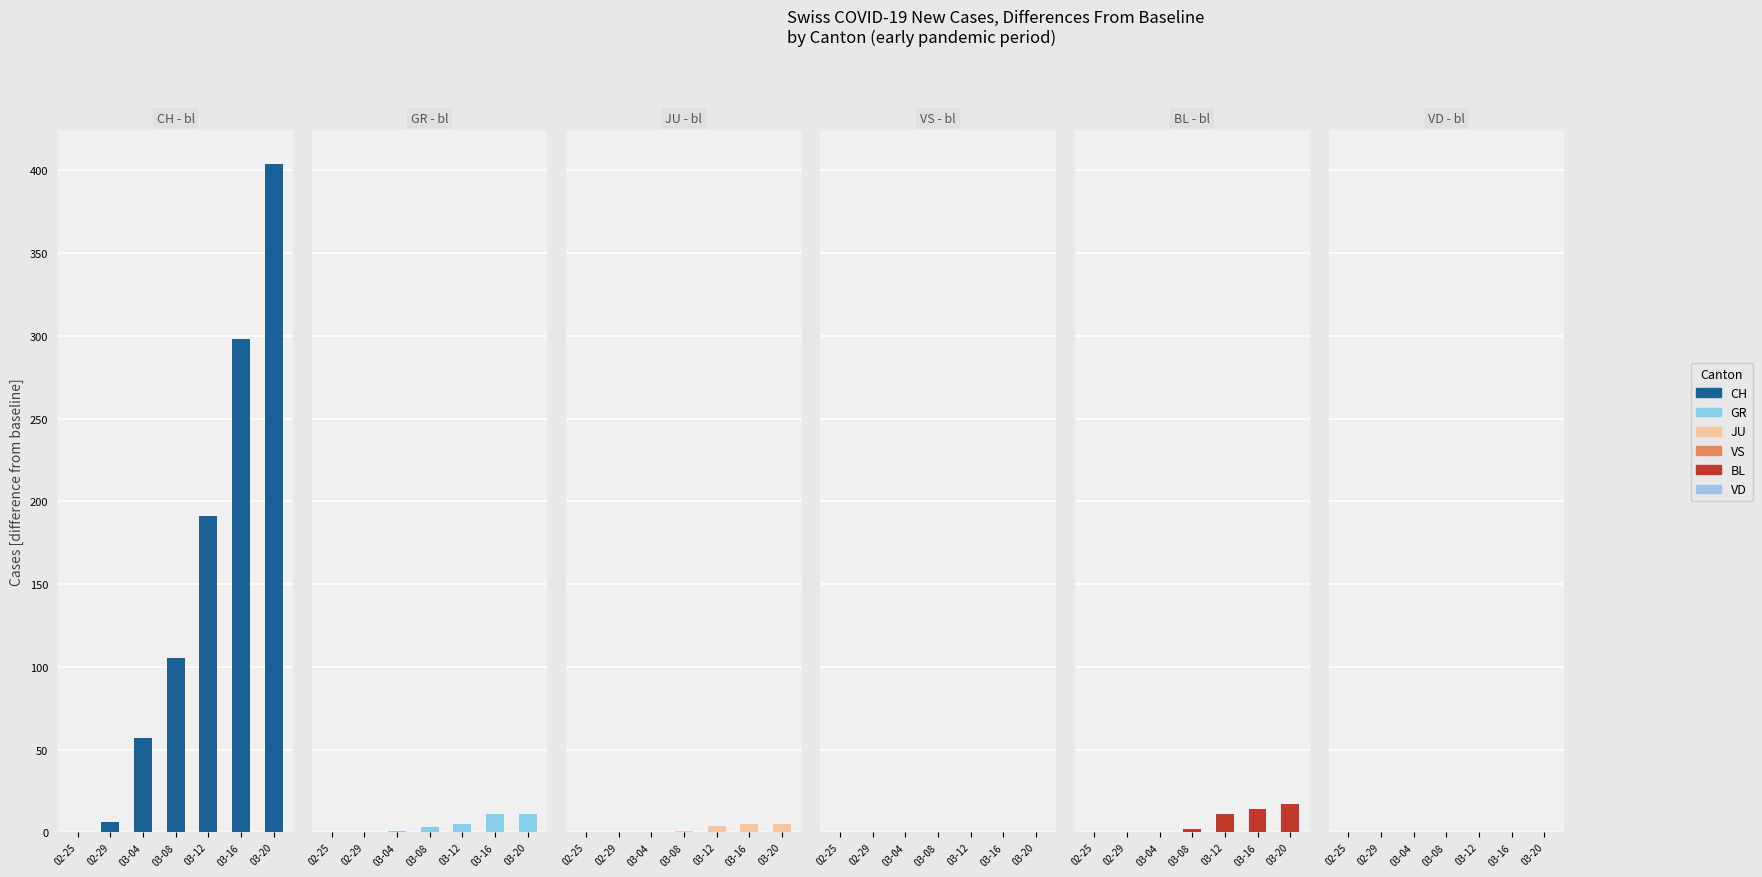

At which label is GR closest to 5?

03-12